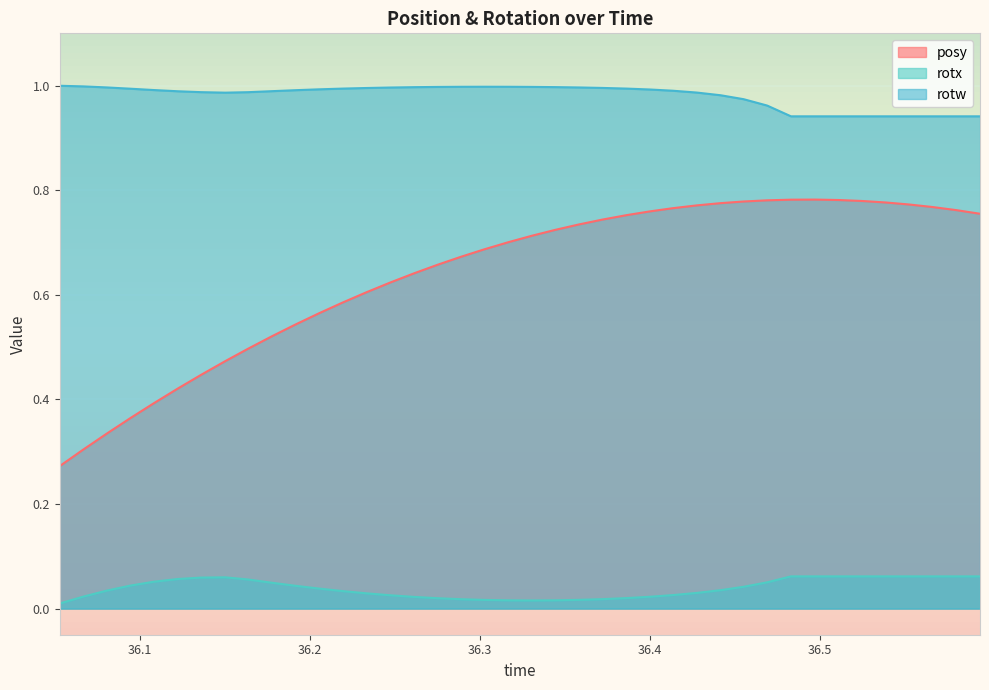

List the series in order of their overall mean, lowest first.

rotx, posy, rotw